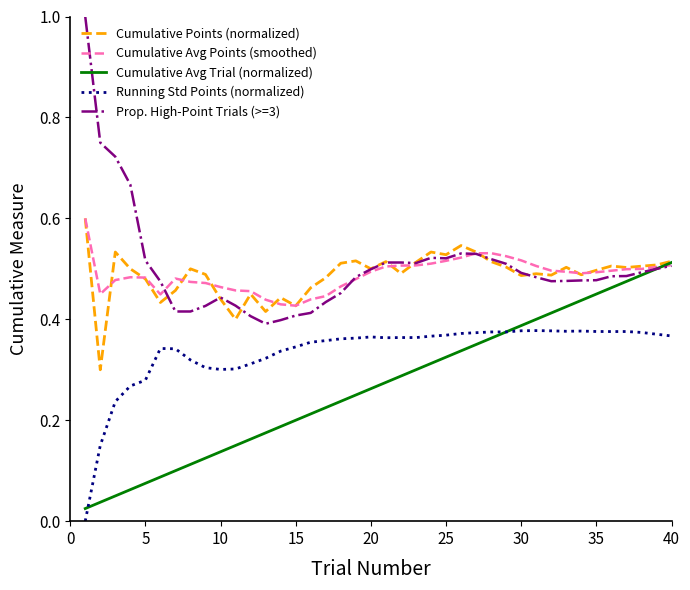

What is the highest value of the Cumulative Points (normalized) series?

0.6